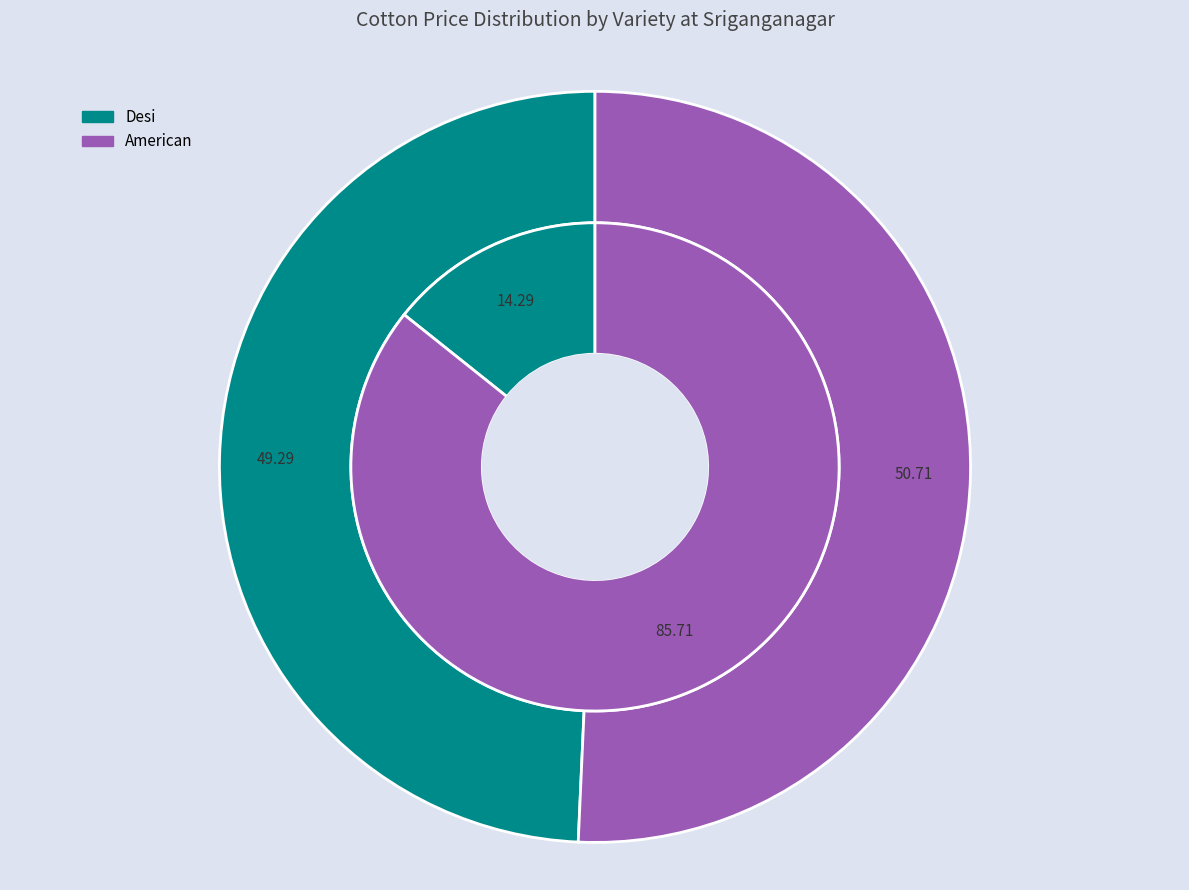

True or false: Desi accounts for 39% of the total.

False